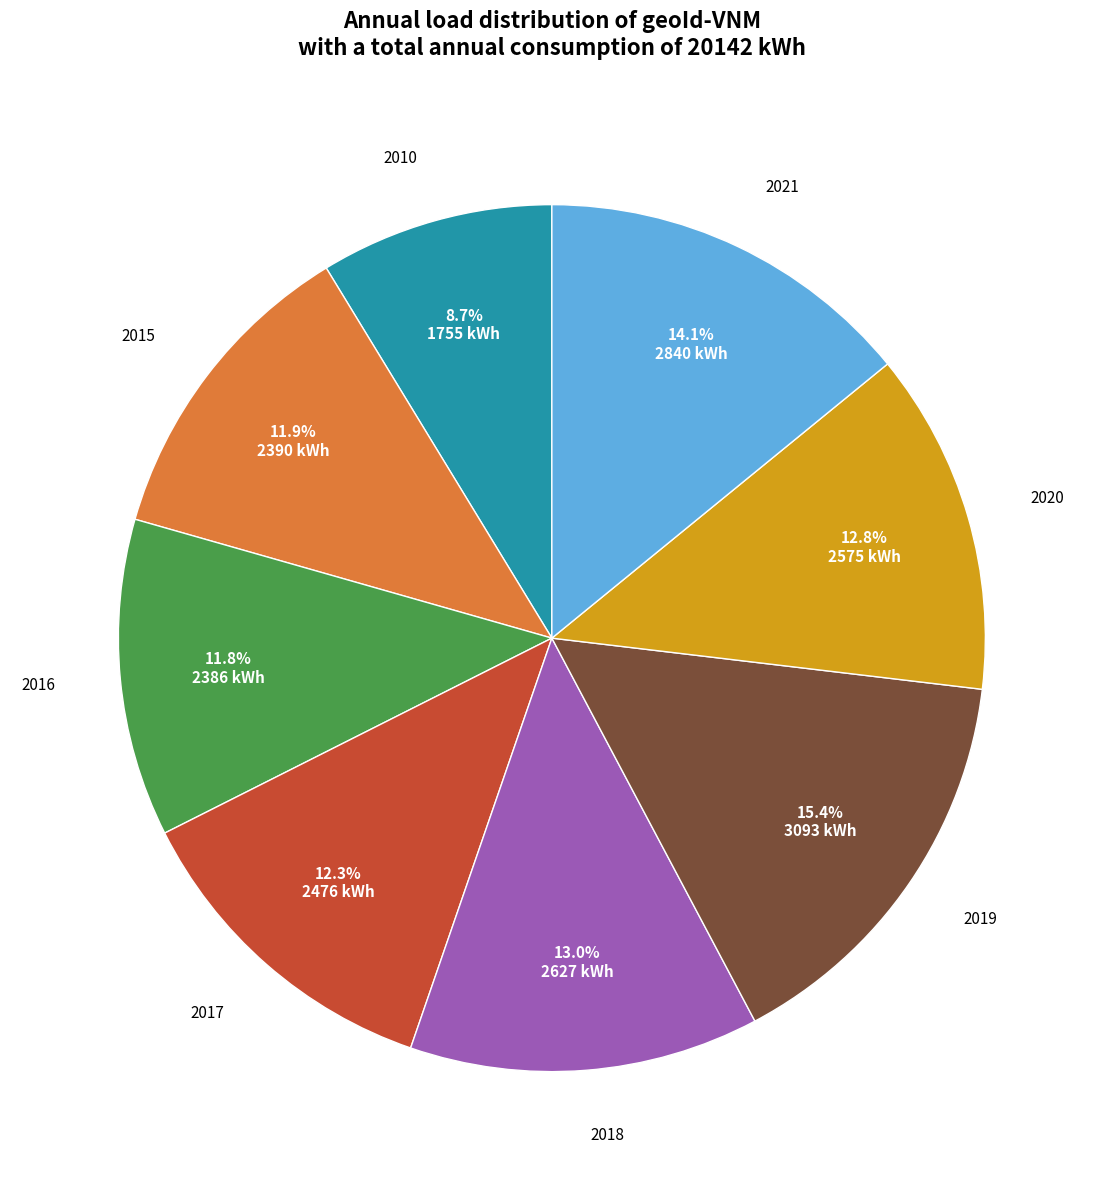

Combined, do 2015 and 2018 account for over 50%?

No